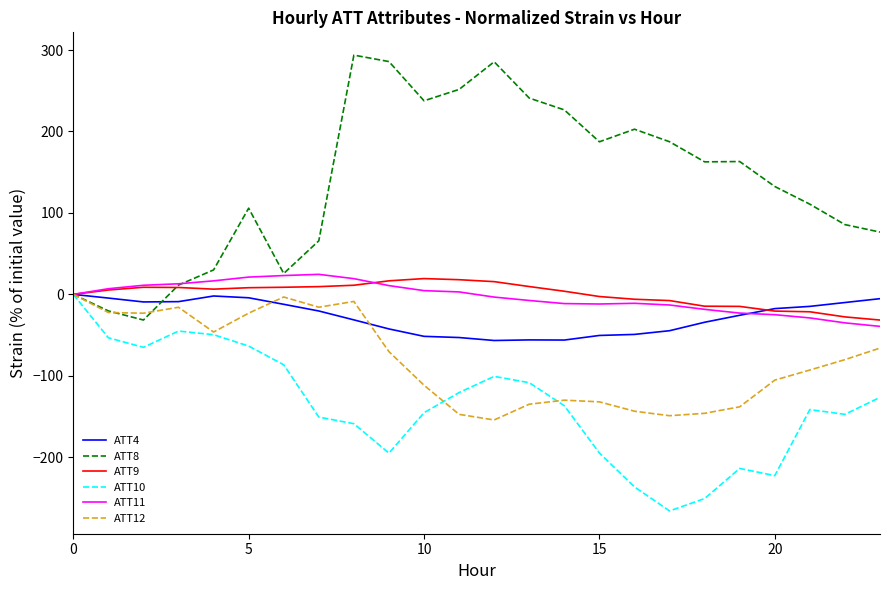

How many values in the ATT10 series are below -136?

13